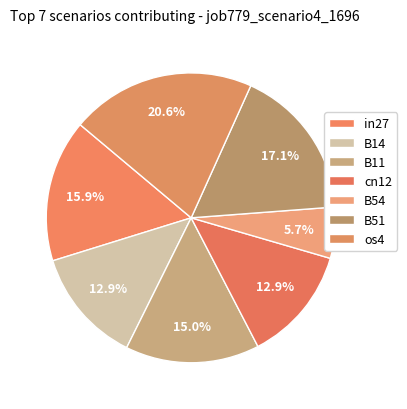

How many segments does this pie chart have?

7